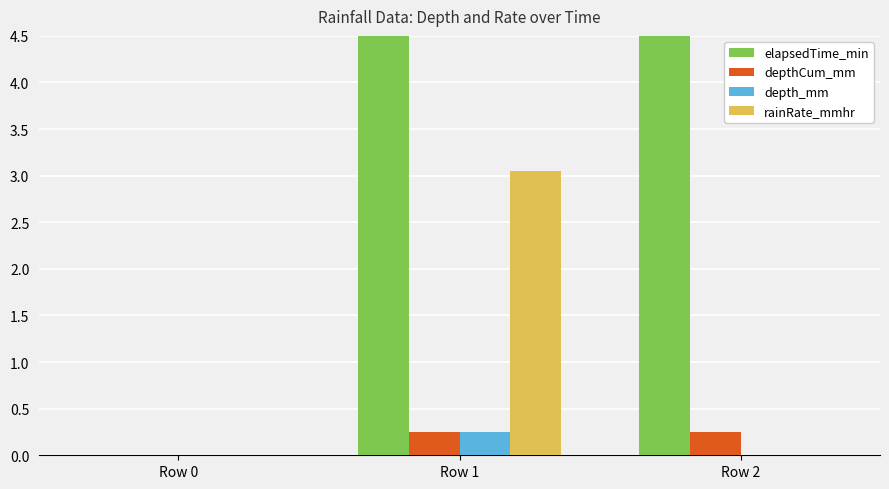

Which has a higher value, Row 1 or Row 2?

Row 2